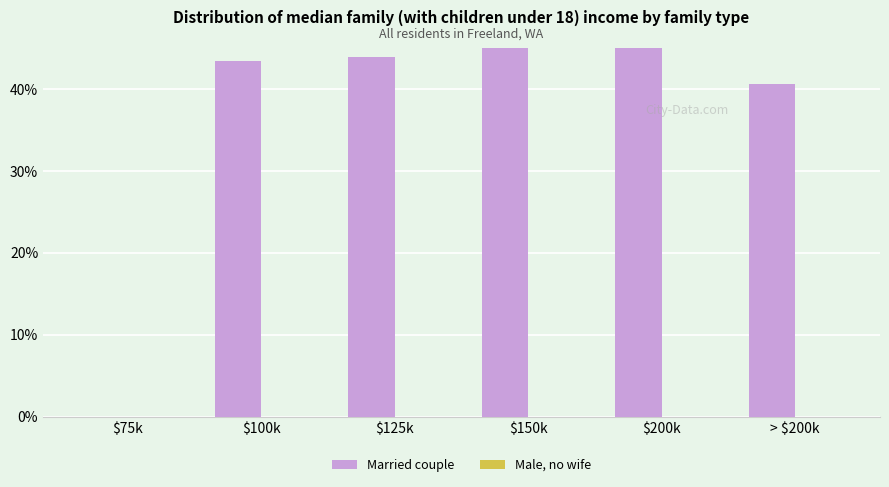

What is the spread (max minus min) of values at > $200k?

0.4